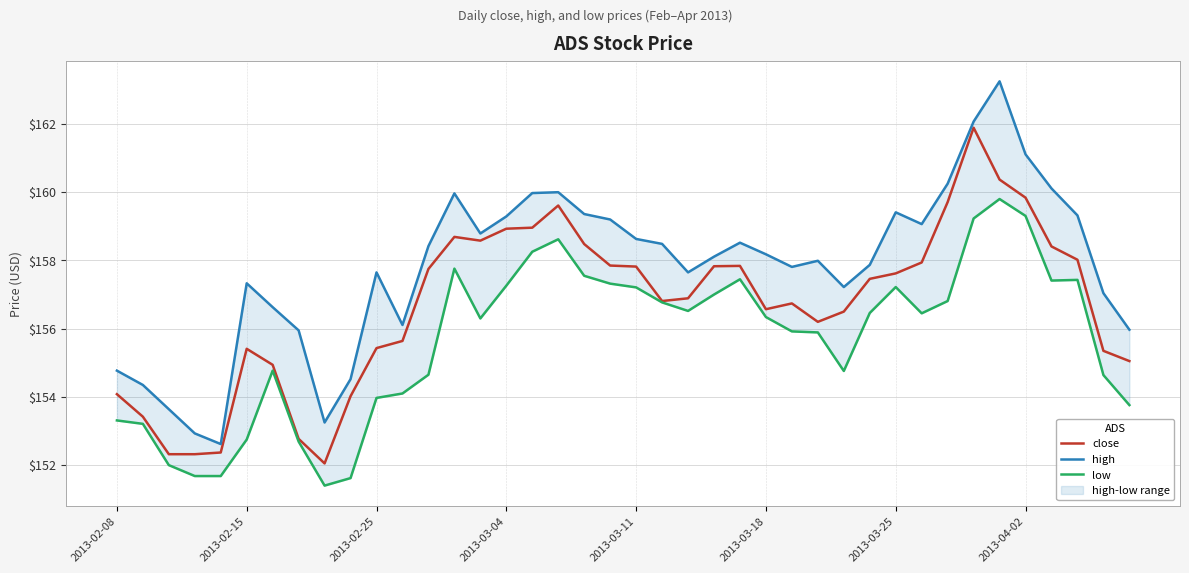

Reading left to right, extract all data points from this chart.

close: 154.1	153.4	152.3	152.3	152.4	155.4	154.9	152.8	152.1	154.0	155.4	155.6	157.8	158.7	158.6	158.9	159.0	159.6	158.5	157.8	157.8	156.8	156.9	157.8	157.8	156.6	156.7	156.2	156.5	157.5	157.6	157.9	159.7	161.9	160.4	159.8	158.4	158.0	155.3	155.1
high: 154.8	154.3	153.6	152.9	152.6	157.3	156.6	155.9	153.2	154.5	157.7	156.1	158.4	160.0	158.8	159.3	160.0	160.0	159.4	159.2	158.6	158.5	157.7	158.1	158.5	158.2	157.8	158.0	157.2	157.9	159.4	159.1	160.2	162.1	163.2	161.1	160.1	159.3	157.0	156.0
low: 153.3	153.2	152.0	151.7	151.7	152.8	154.8	152.7	151.4	151.6	154.0	154.1	154.7	157.8	156.3	157.3	158.3	158.6	157.6	157.3	157.2	156.8	156.5	157.0	157.4	156.3	155.9	155.9	154.8	156.5	157.2	156.4	156.8	159.2	159.8	159.3	157.4	157.4	154.6	153.8